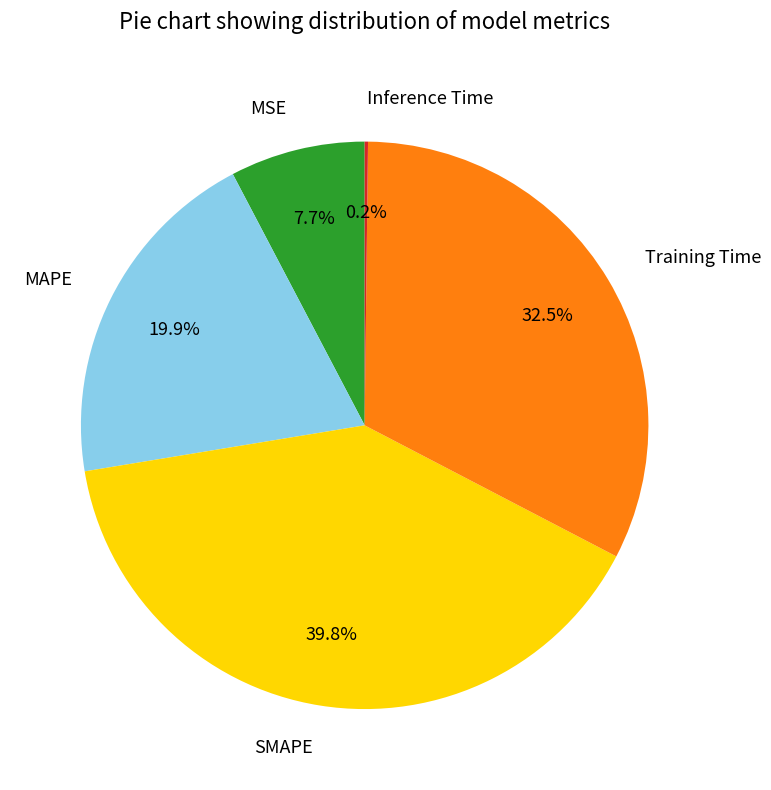

Which has a higher value, MAPE or MSE?

MAPE